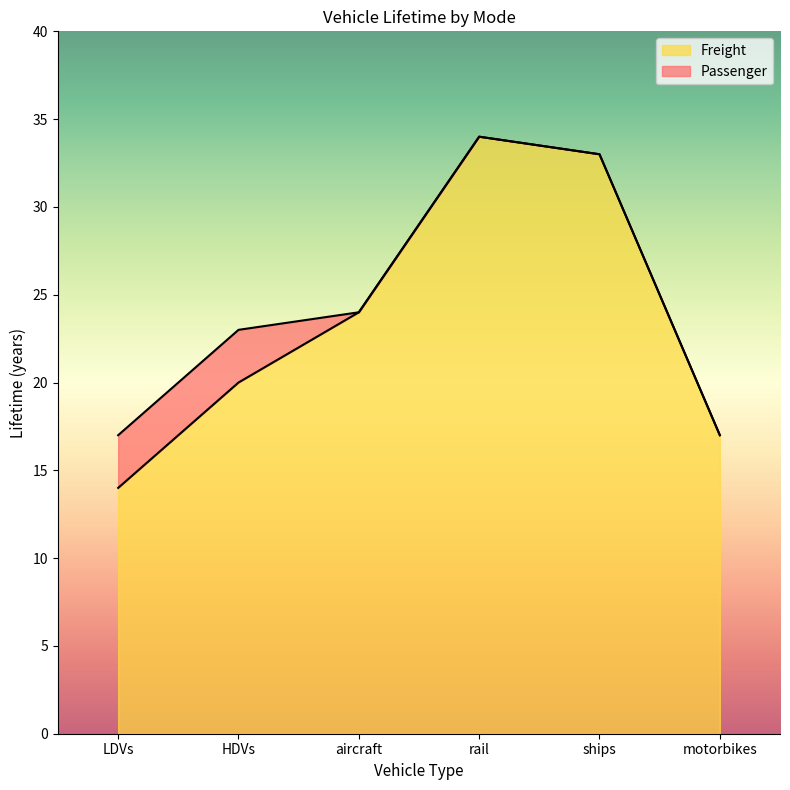

Is the value of Freight at rail greater than the value of Passenger at ships?

Yes